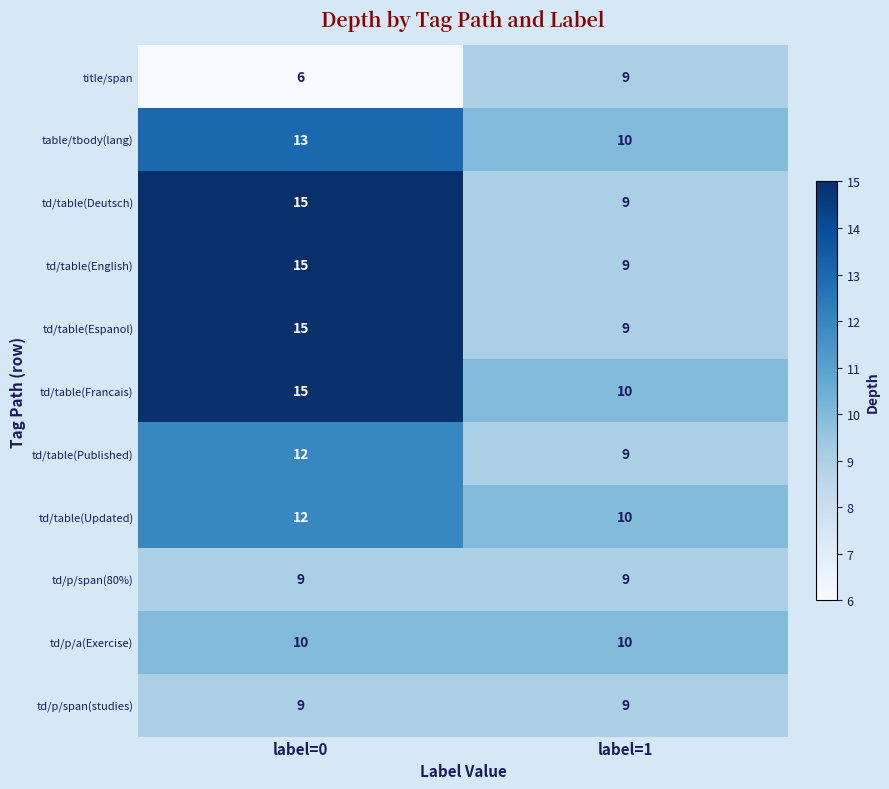

Count the number of categories in the chart.

2